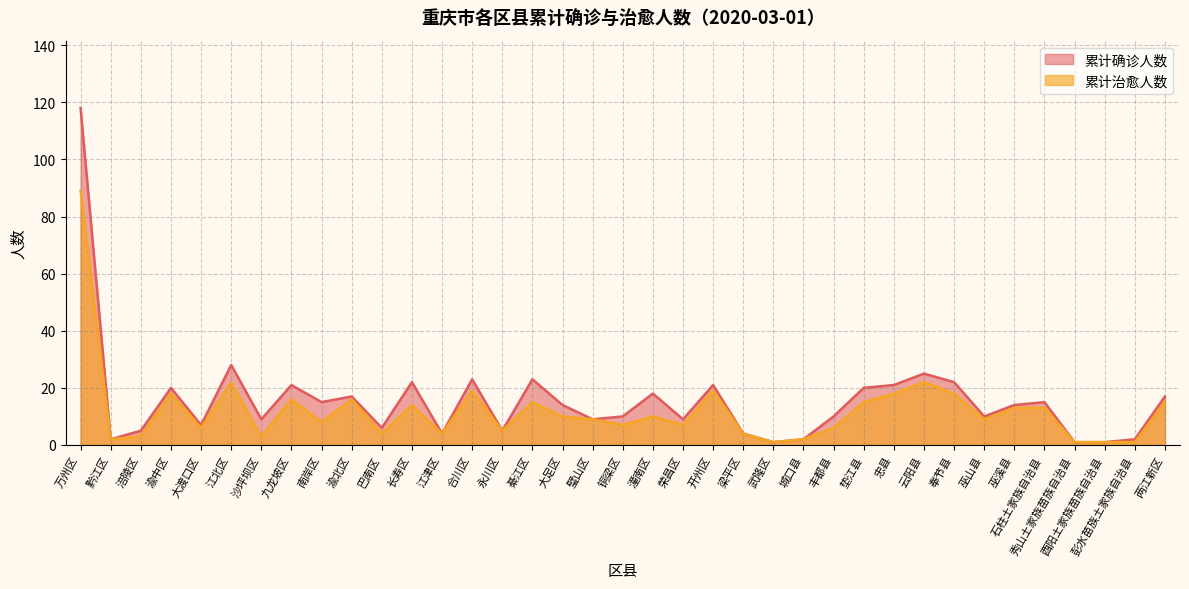

At which category does 累计治愈人数 reach its first local peak?

渝中区